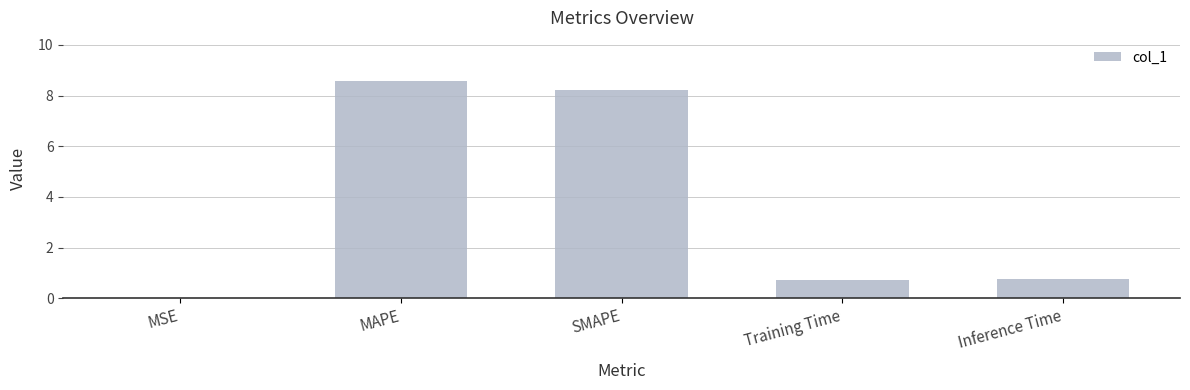

The chart shows a value of 8.2 at SMAPE. True or false?

True